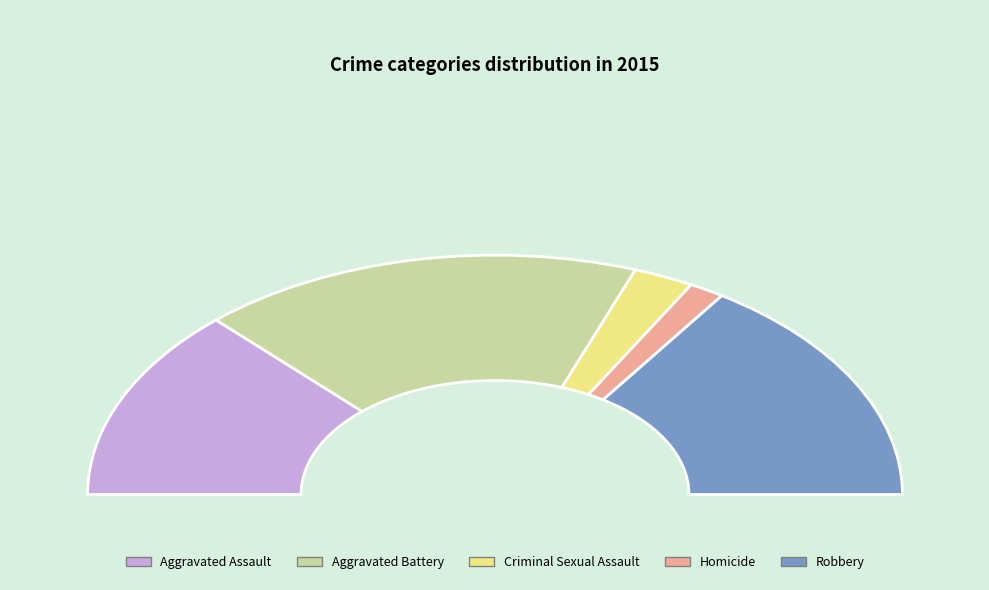

Which slice is the largest?

Aggravated Battery